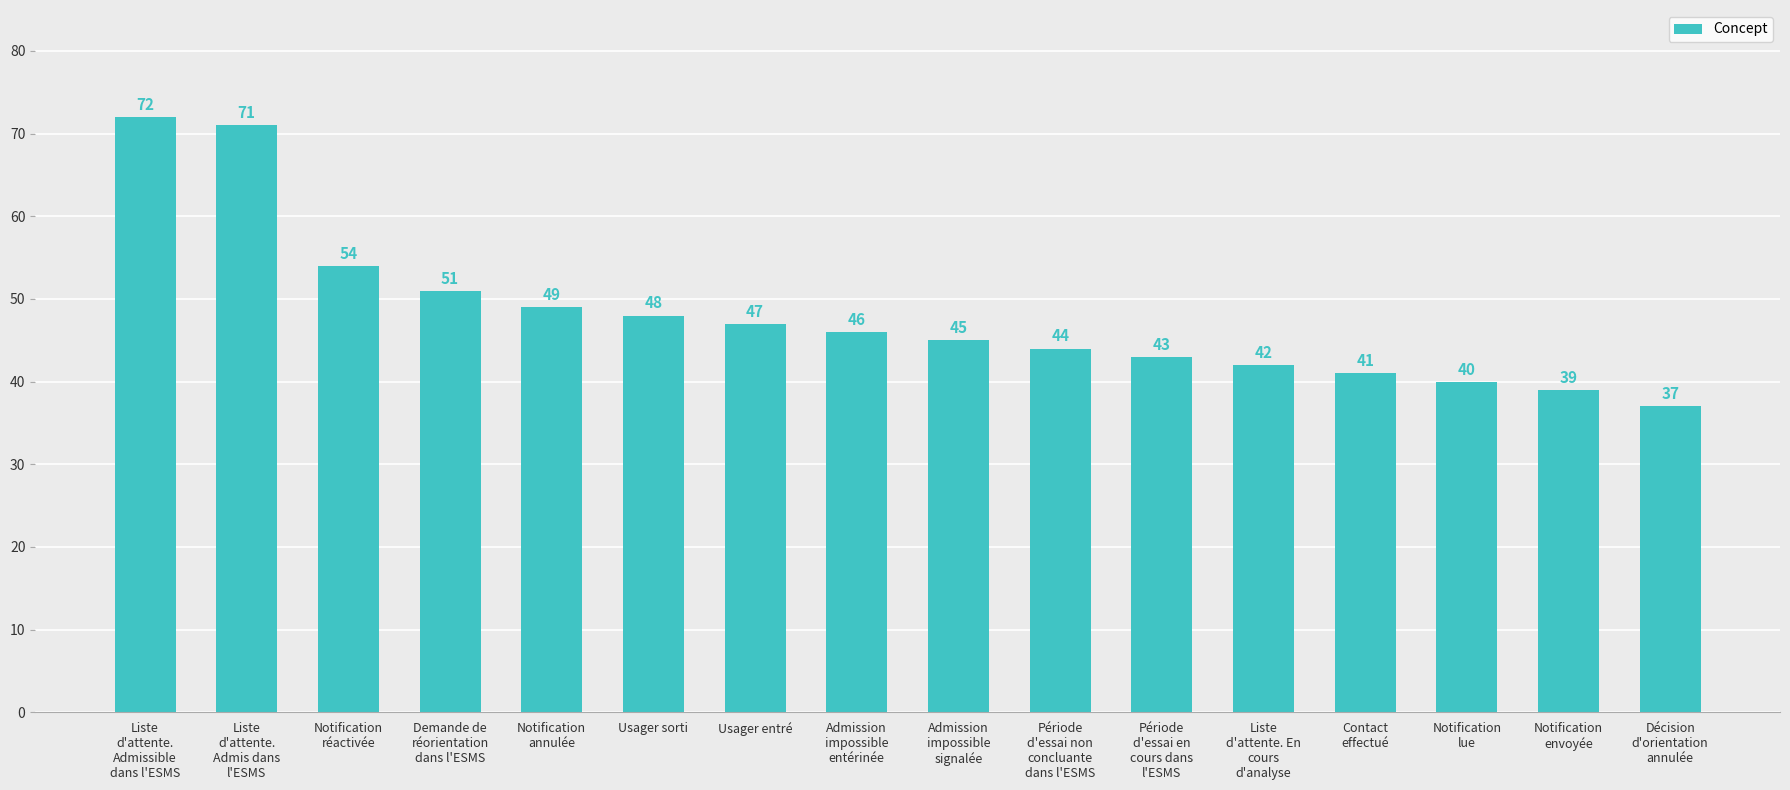

True or false: the data shows 86 at Demande de
réorientation
dans l'ESMS.

False